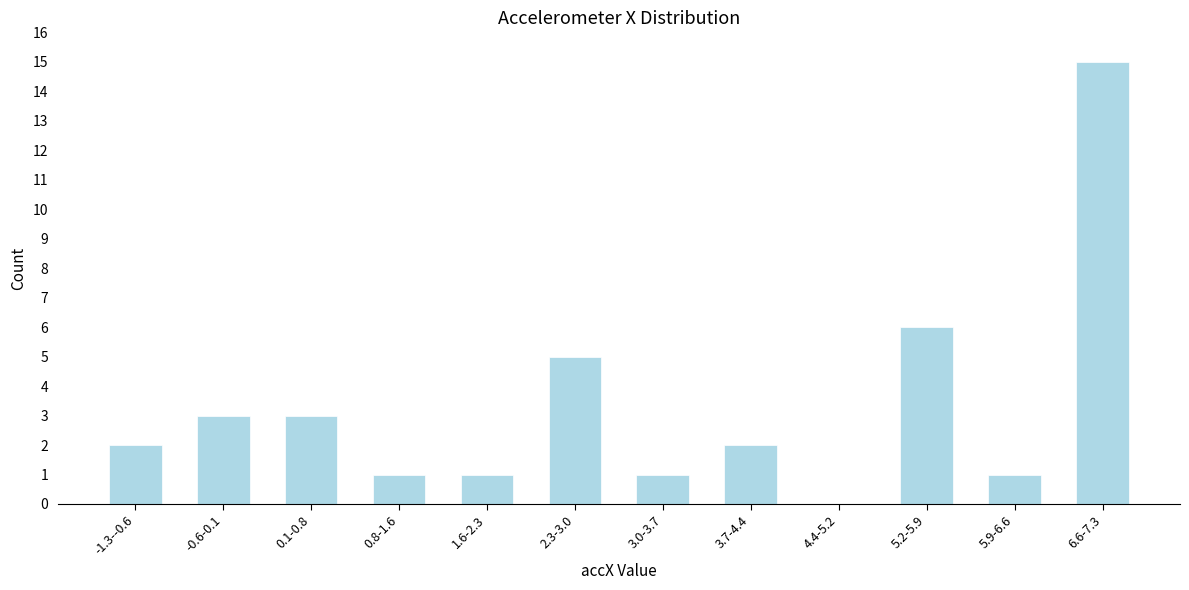

Reading right to left, list all the values displayed in this chart.

6.6-7.3=15	5.9-6.6=1	5.2-5.9=6	4.4-5.2=0	3.7-4.4=2	3.0-3.7=1	2.3-3.0=5	1.6-2.3=1	0.8-1.6=1	0.1-0.8=3	-0.6-0.1=3	-1.3--0.6=2